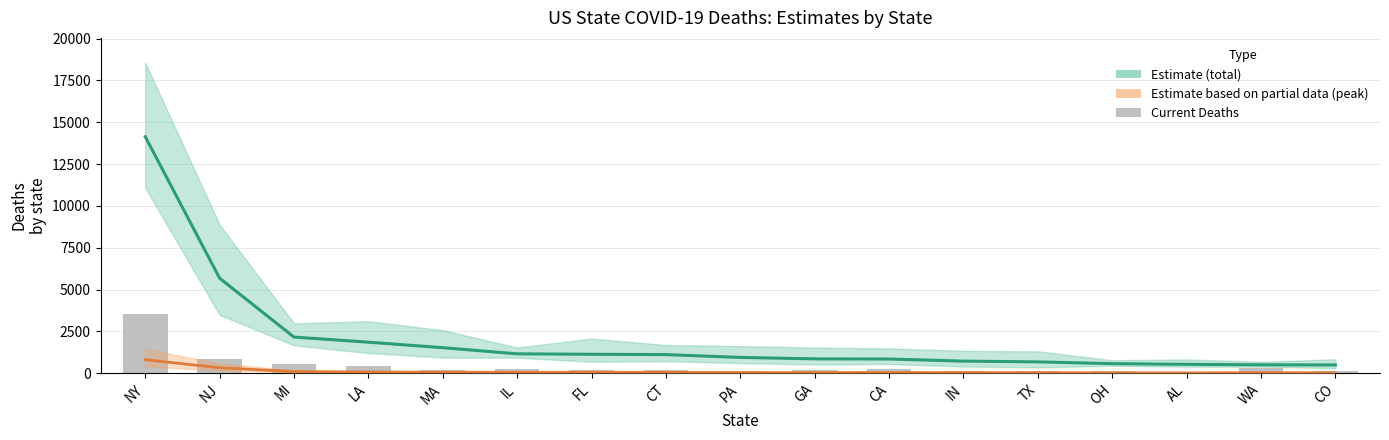

Reading left to right, transcribe all the data shown in this chart.

total_deaths: 14138	5674	2156	1852	1522	1155	1128	1109	940	854	845	719	674	568	527	500	489
peak_deaths_line: 804	323	94	69	60	49	52	45	37	35	41	33	30	18	16	28	21
current_deaths: 3565	846	540	409	216	243	191	165	136	201	276	116	105	102	43	284	111